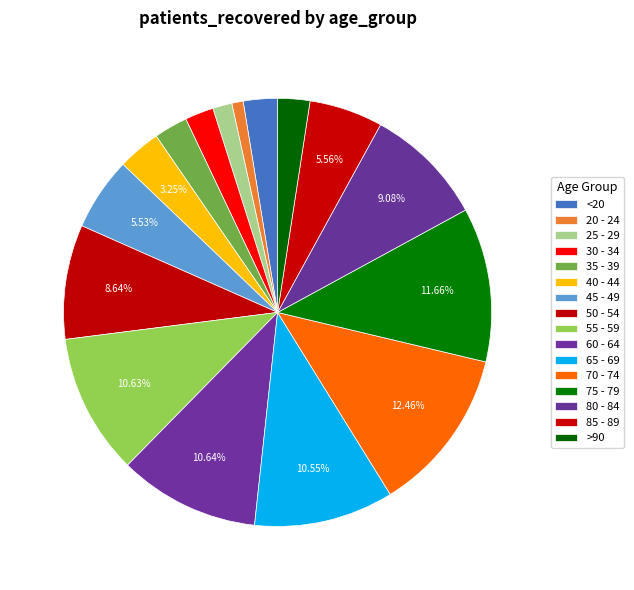

Which slice is the smallest?

20 - 24